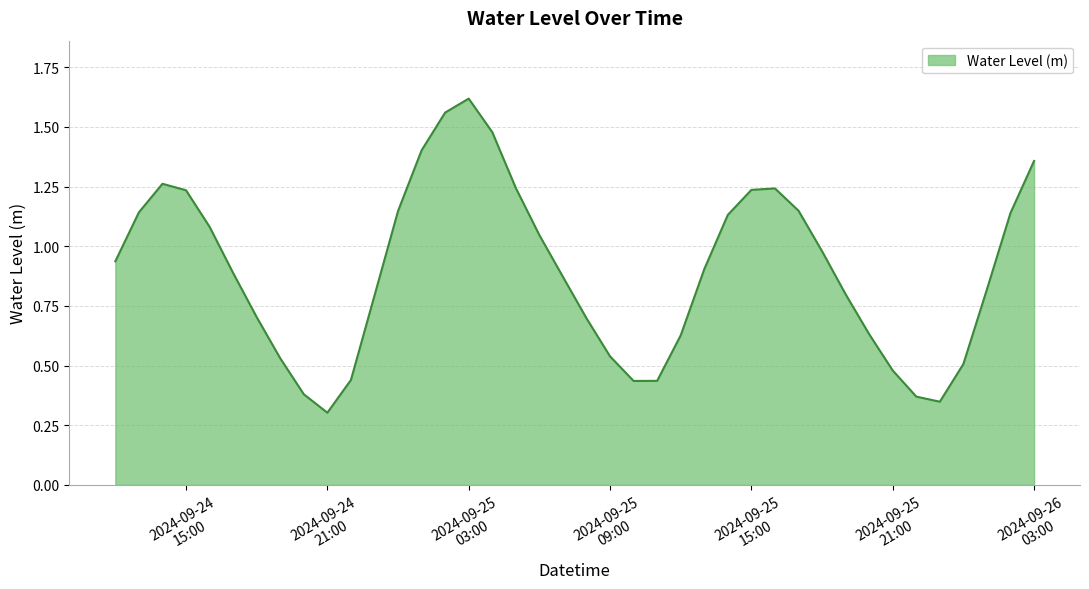

Reading left to right, list all the values displayed in this chart.

0.9	1.1	1.3	1.2	1.1	0.9	0.7	0.5	0.4	0.3	0.4	0.8	1.1	1.4	1.6	1.6	1.5	1.2	1.0	0.9	0.7	0.5	0.4	0.4	0.6	0.9	1.1	1.2	1.2	1.1	1.0	0.8	0.6	0.5	0.4	0.3	0.5	0.8	1.1	1.4